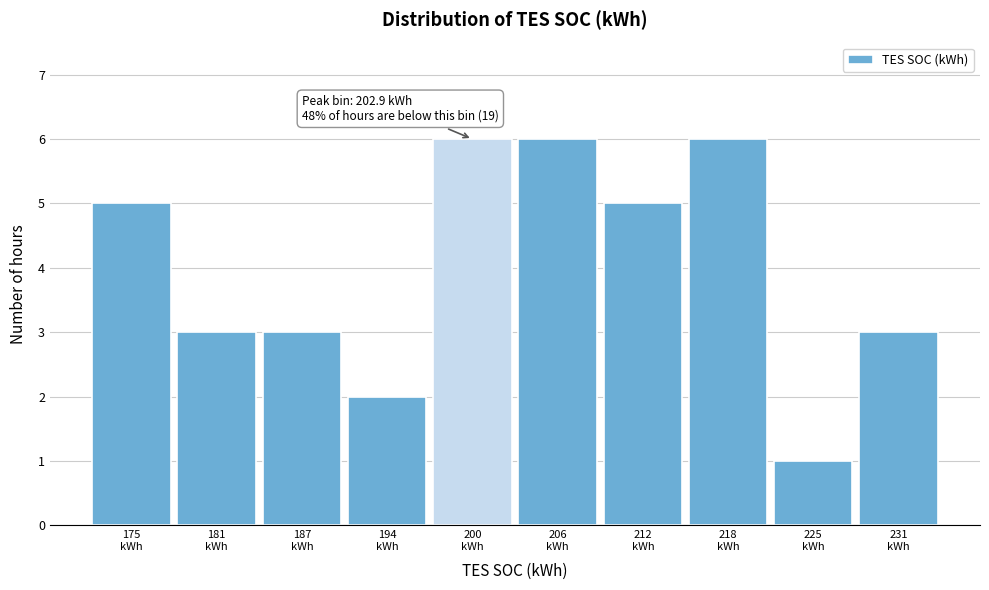

Reading right to left, transcribe all the data shown in this chart.

3	1	6	5	6	6	2	3	3	5